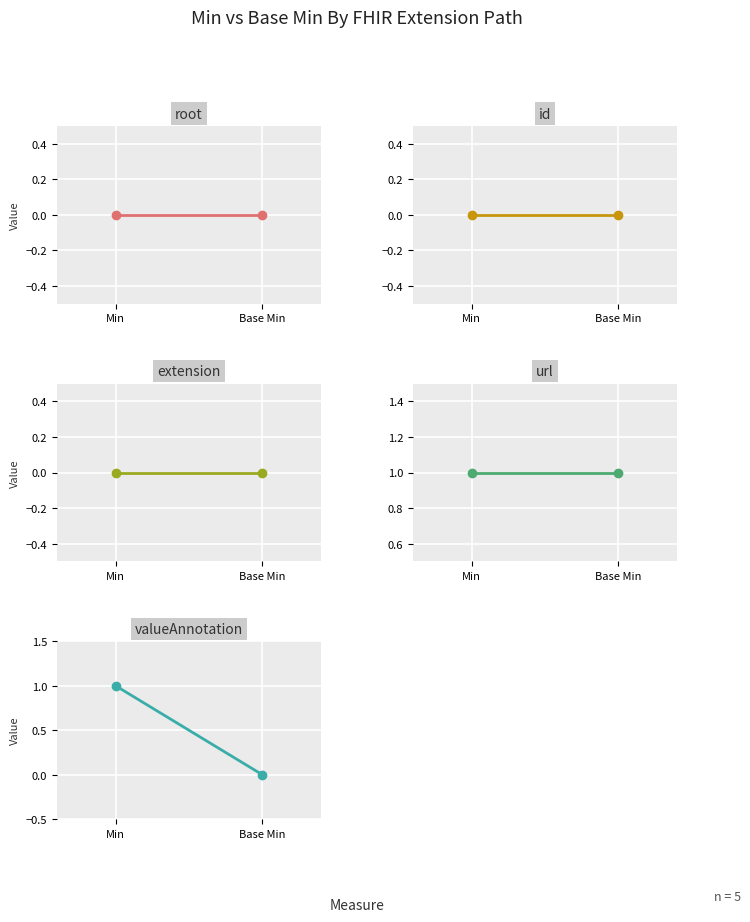

Which label corresponds to the smallest value in the chart?

Min